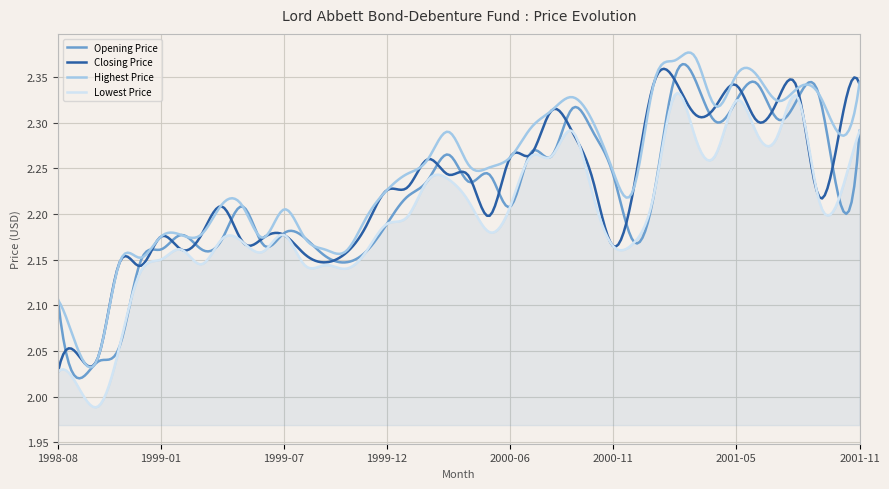

Which series has the largest total across all categories?

Highest Price